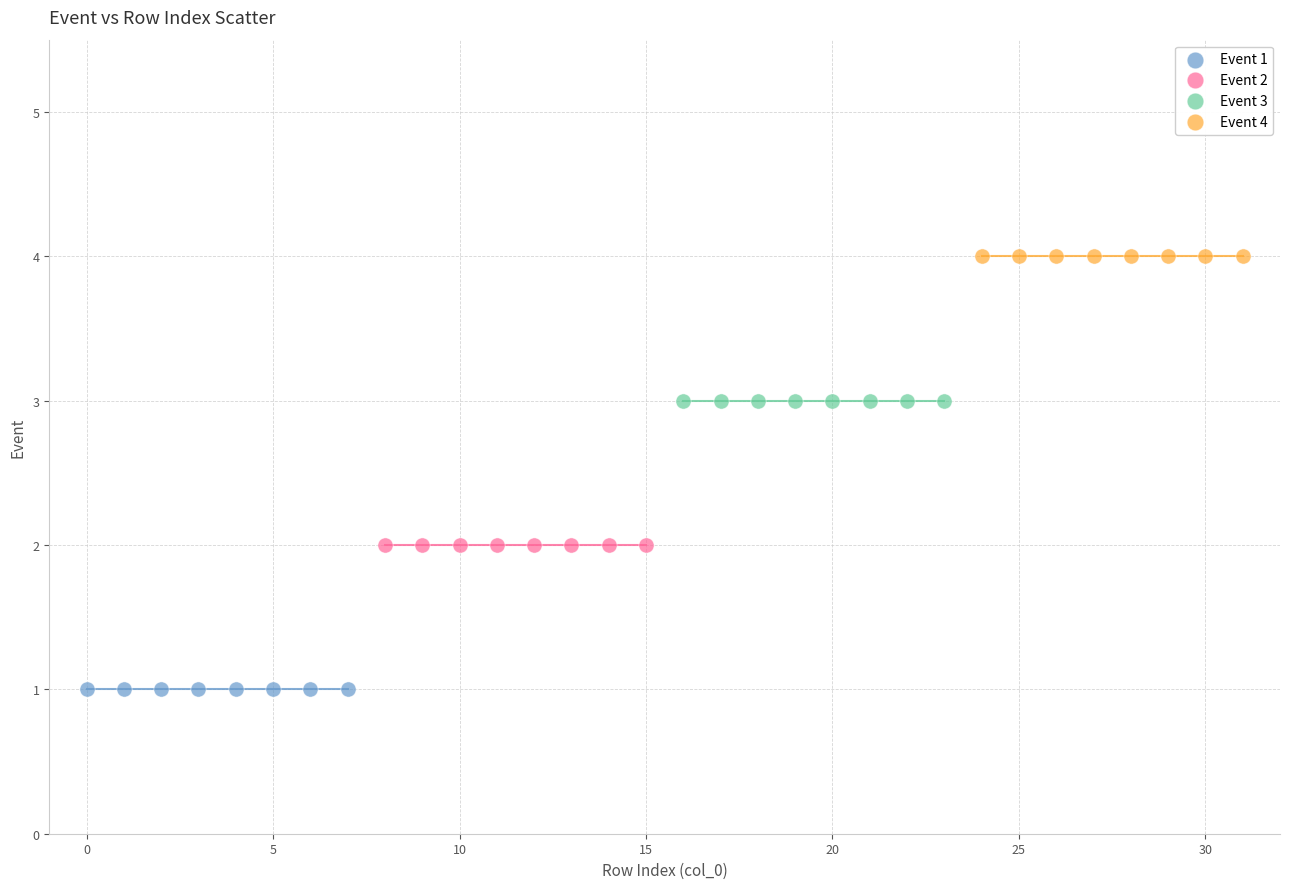

Which series contains the lowest Y value?

Event 1